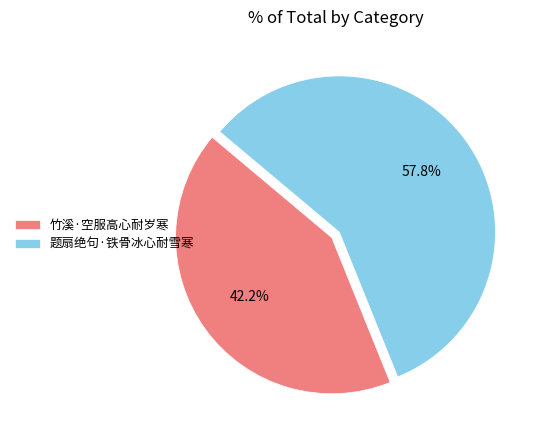

Does any single category account for the majority?

Yes